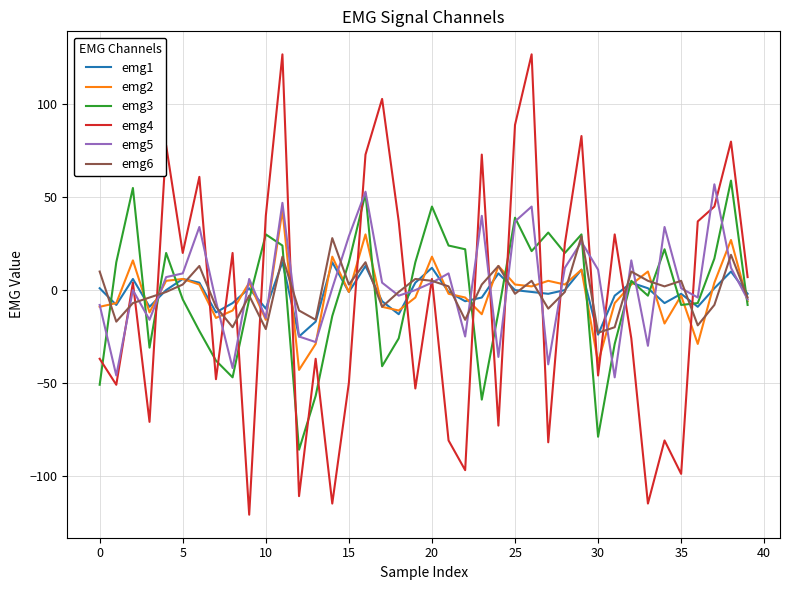

Which series has the widest spread of values?

emg4